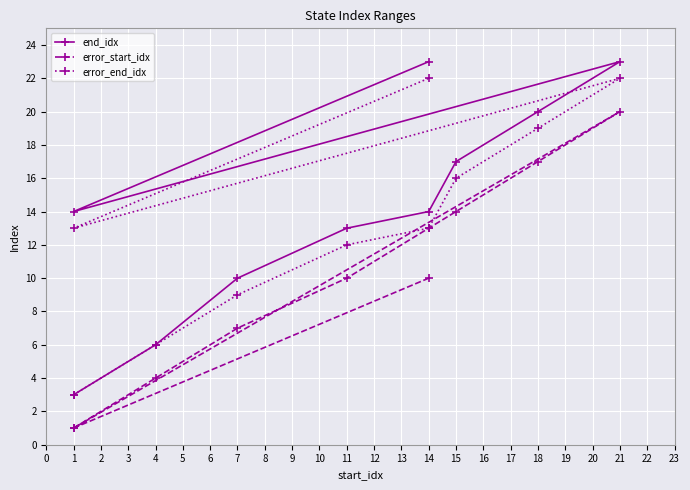

Which series has the largest total across all categories?

end_idx